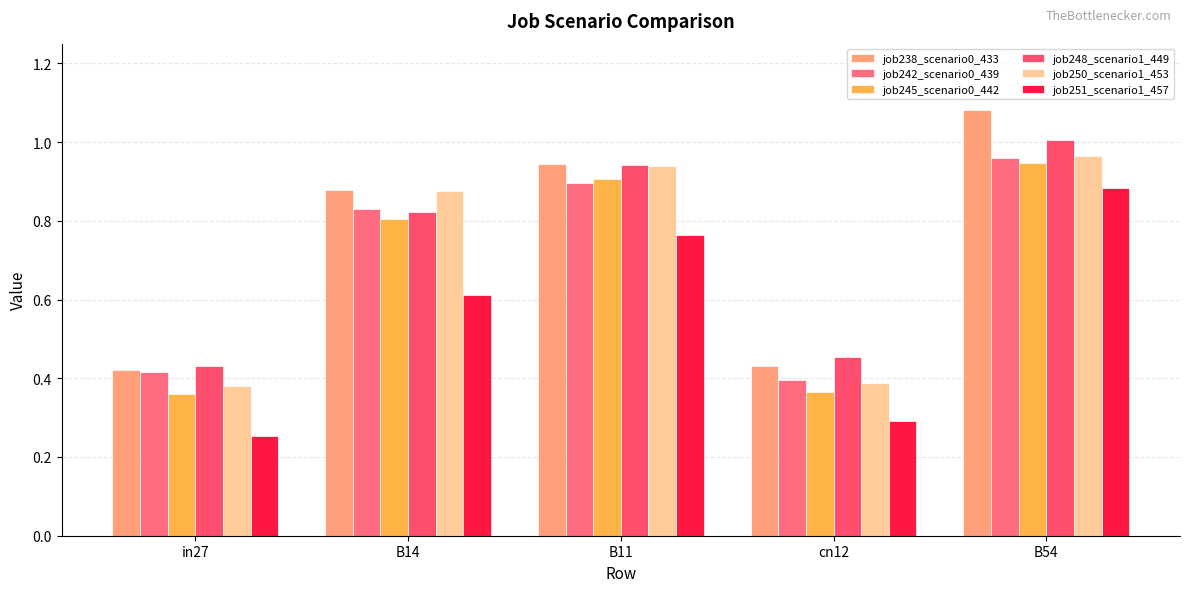

The value of job250_scenario1_453 at B54 is 1.0. True or false?

True